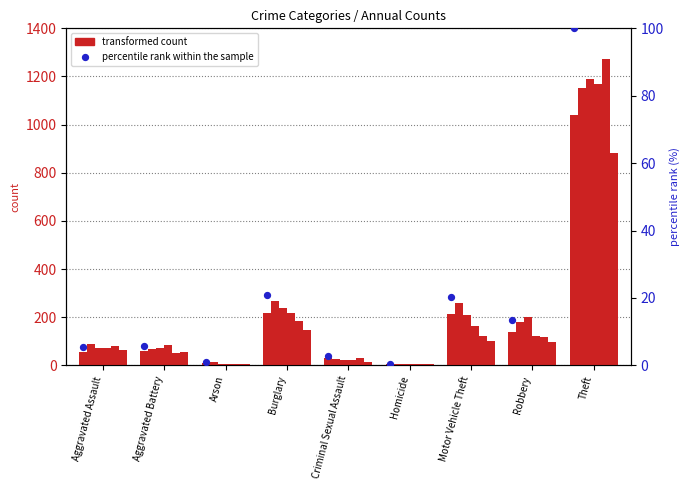

Approximately how many times larger is the value at Aggravated Battery compared to Burglary?

0.3